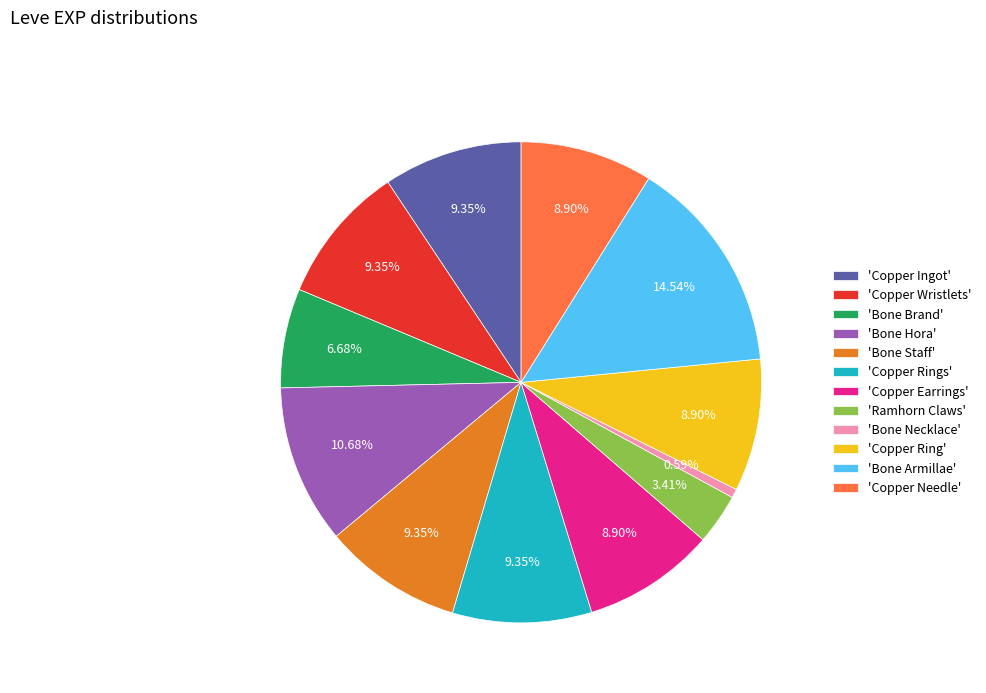

Which slice is the smallest?

'Bone Necklace'